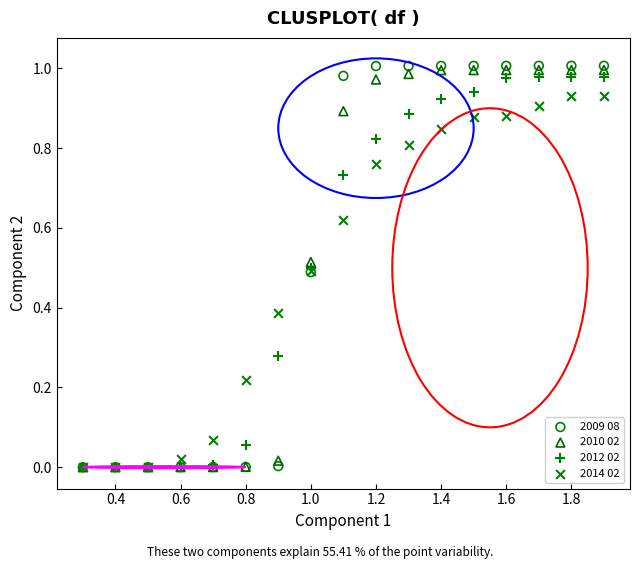

What are all the series names shown in the legend?

2009 08, 2010 02, 2012 02, 2014 02